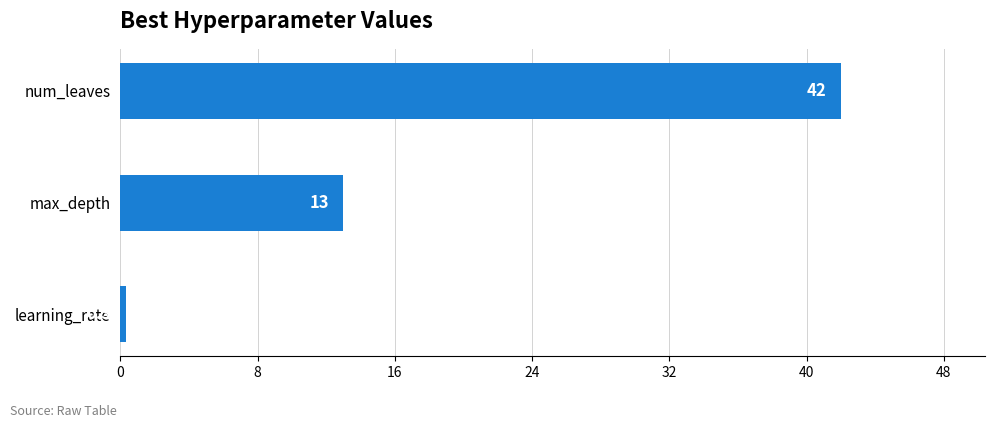

Rank the categories by value from lowest to highest.

learning_rate, max_depth, num_leaves